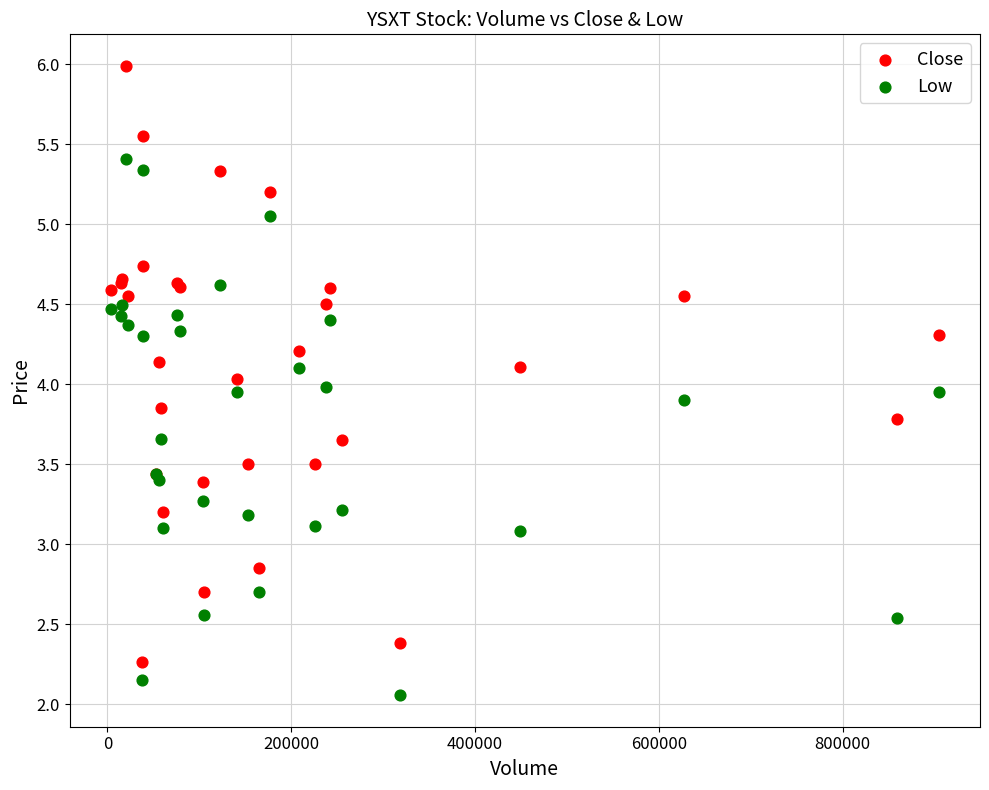

What are all the series names shown in the legend?

Close, Low